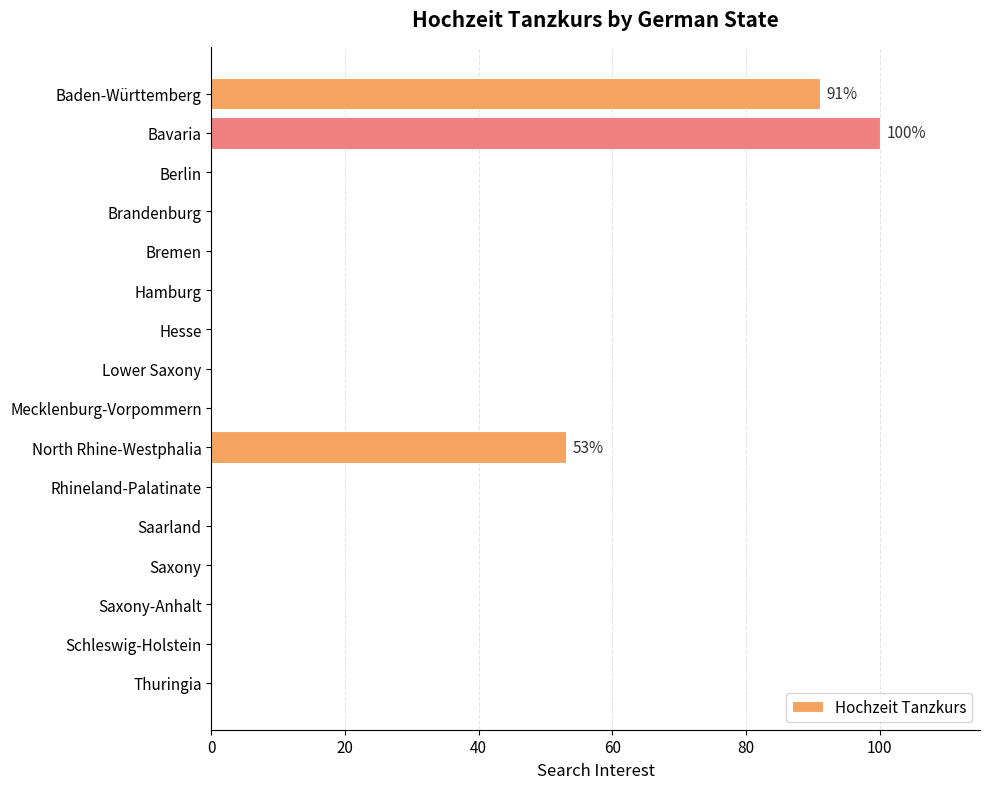

What is the average value?

15